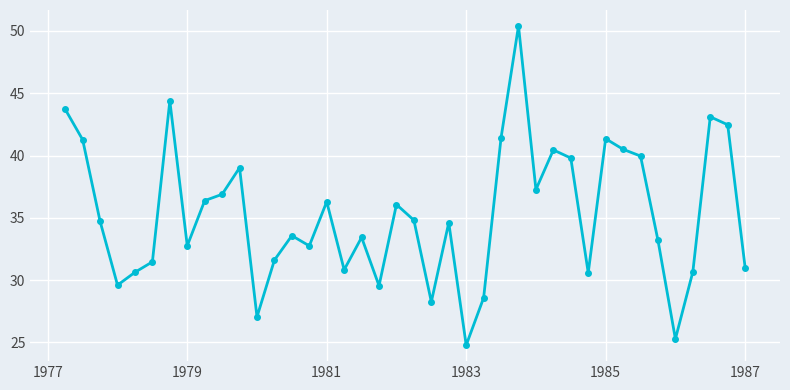

True or false: the data has more than 1 interior local peaks.

True